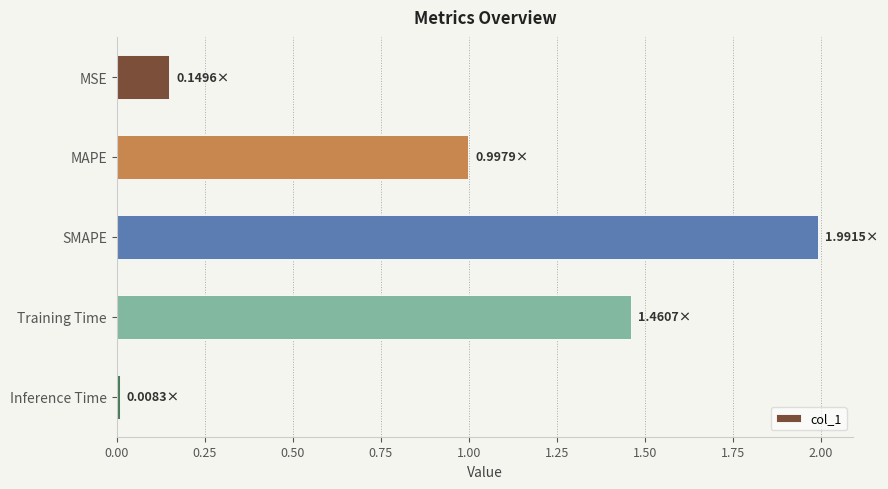

What is the label of the 4th bar from the top?

Training Time